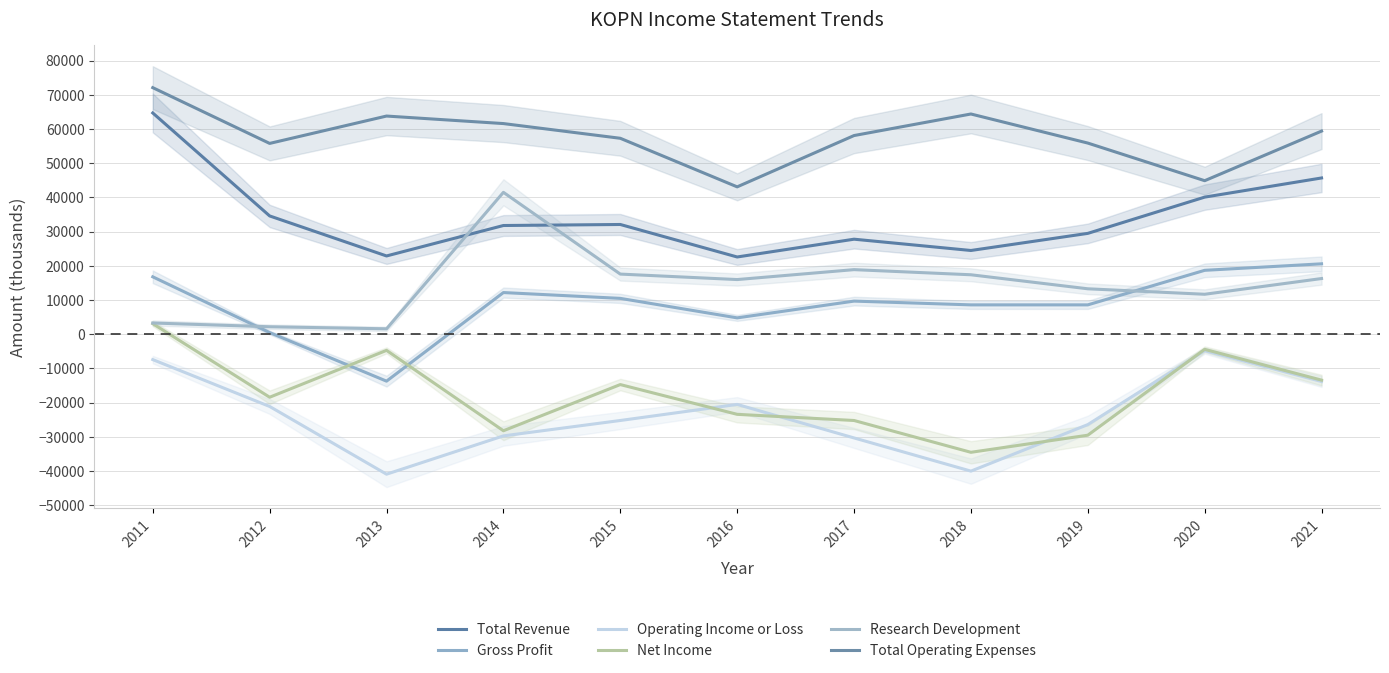

The Total Revenue series shows 27800 at 2017. True or false?

True